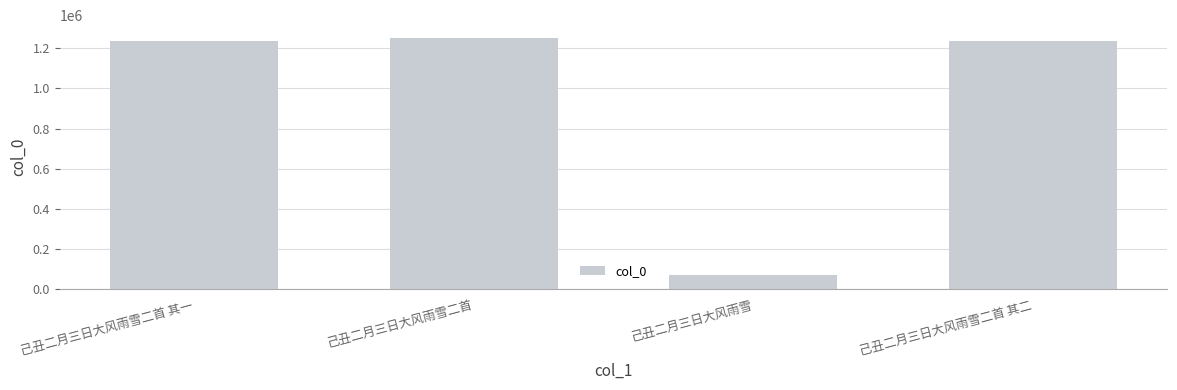

Which category has the lowest value across all series?

己丑二月三日大风雨雪